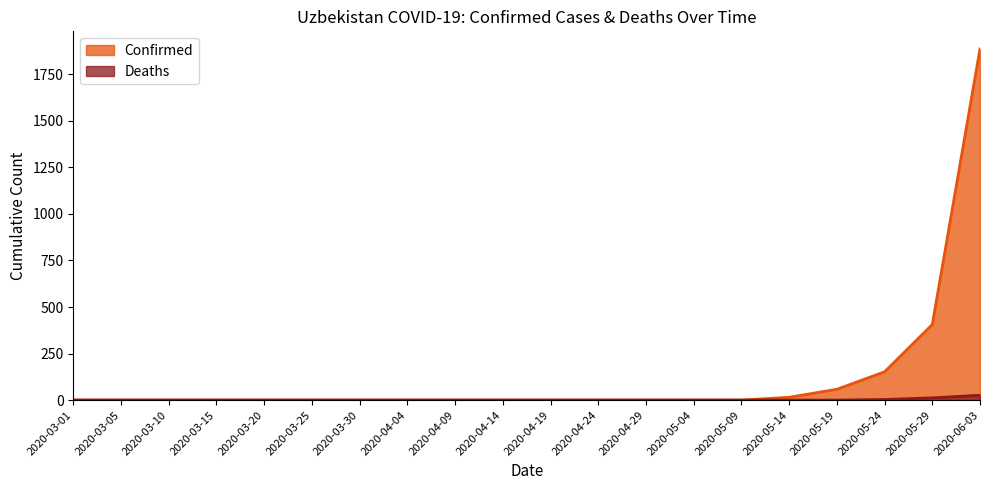

Where is Confirmed nearest to the value 943?

2020-05-29